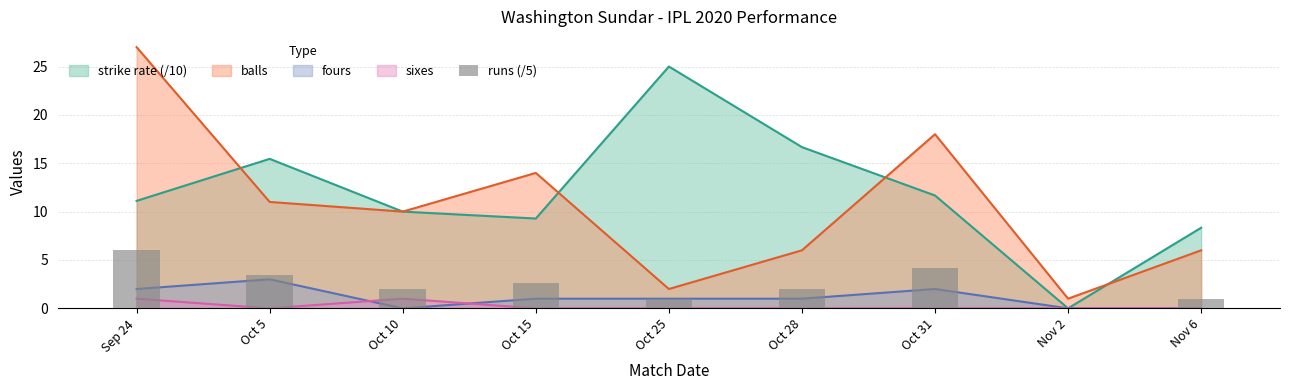

Which label corresponds to the smallest value in the chart?

Nov 2